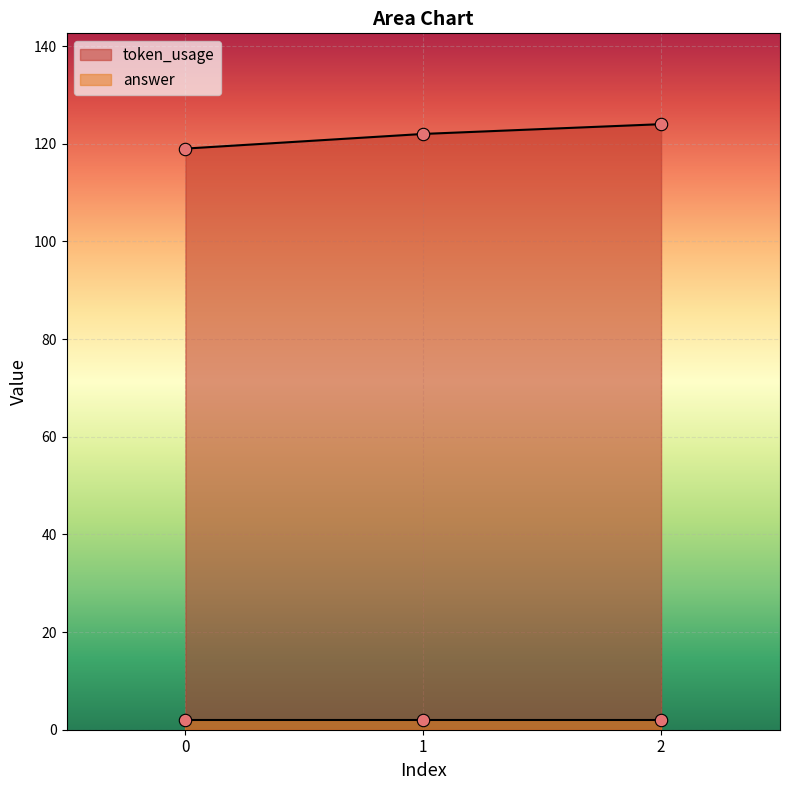

Which has a higher value, 2 or 0?

2